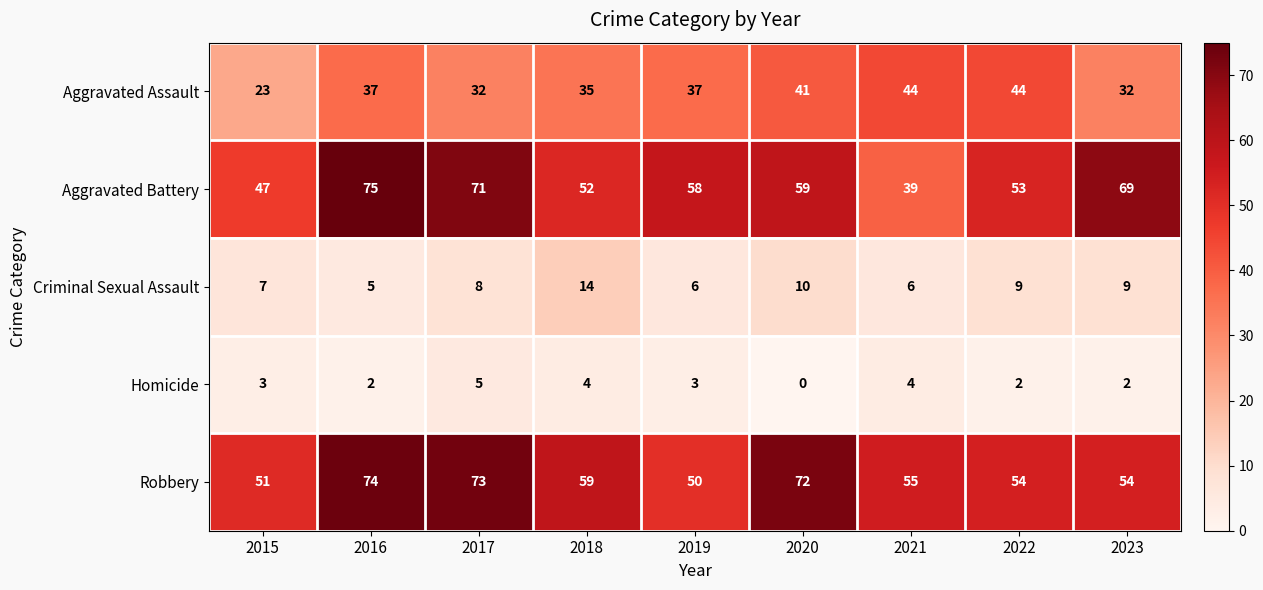

List the labels in order of Aggravated Battery value, smallest first.

2021, 2015, 2018, 2022, 2019, 2020, 2023, 2017, 2016